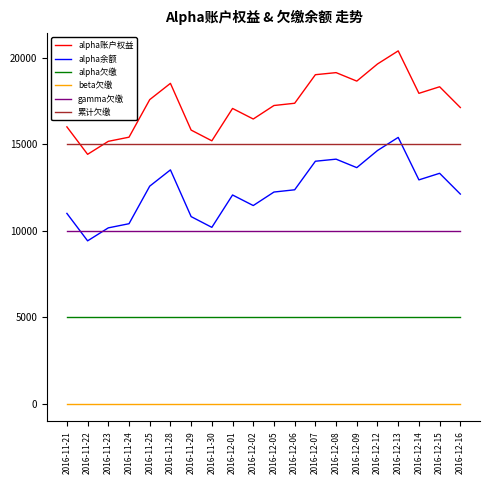

How many lines are shown in the chart?

6